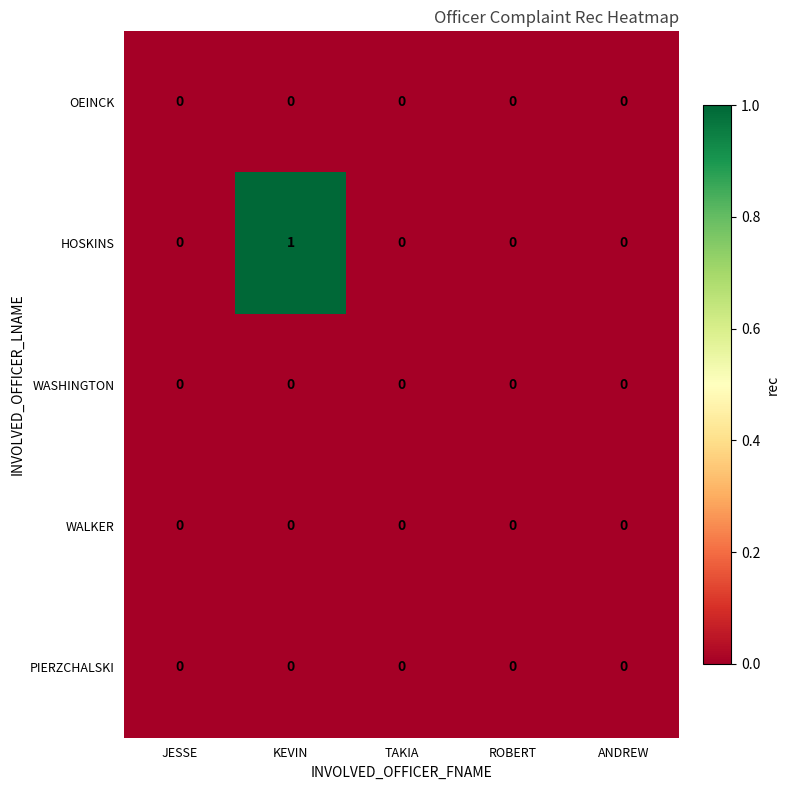

Which category has the highest value in the HOSKINS series?

KEVIN